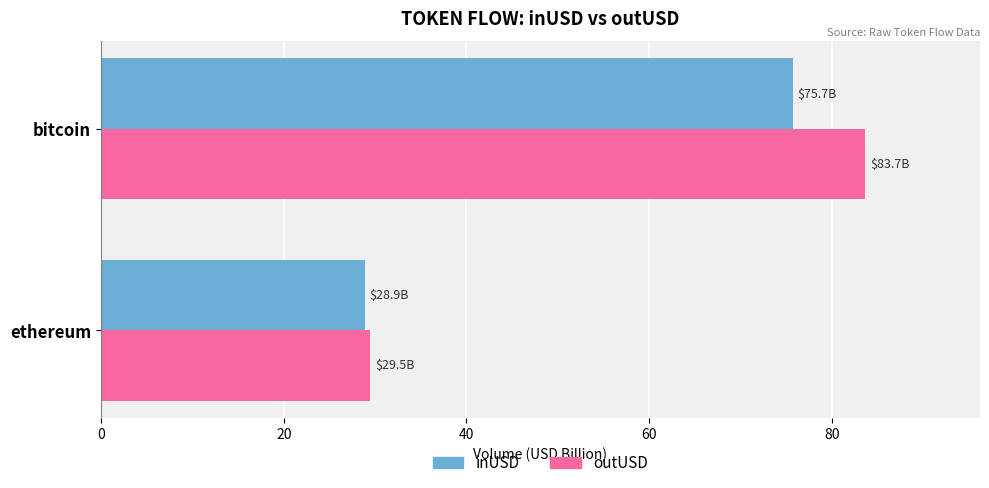

How many categories are shown in the chart?

2